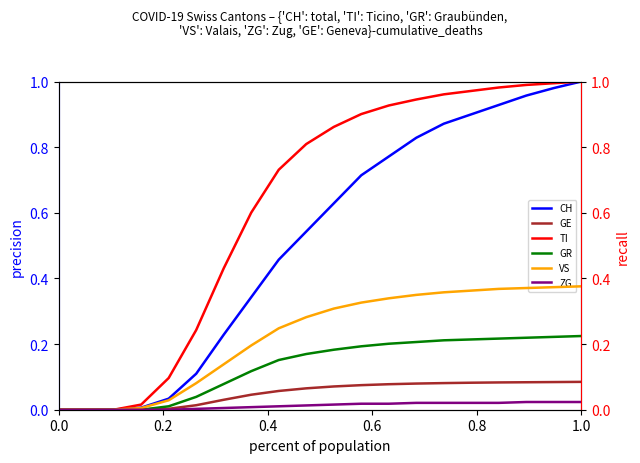

True or false: CH and GE cross at least once.

False